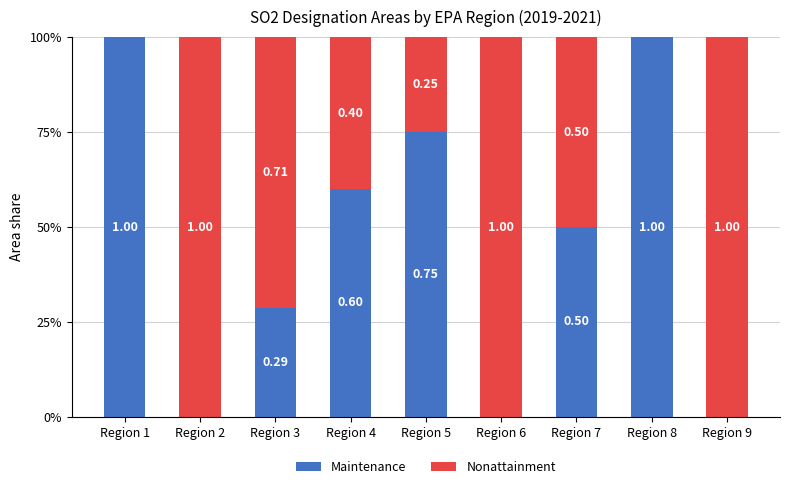

What are all the series names shown in the legend?

Maintenance, Nonattainment